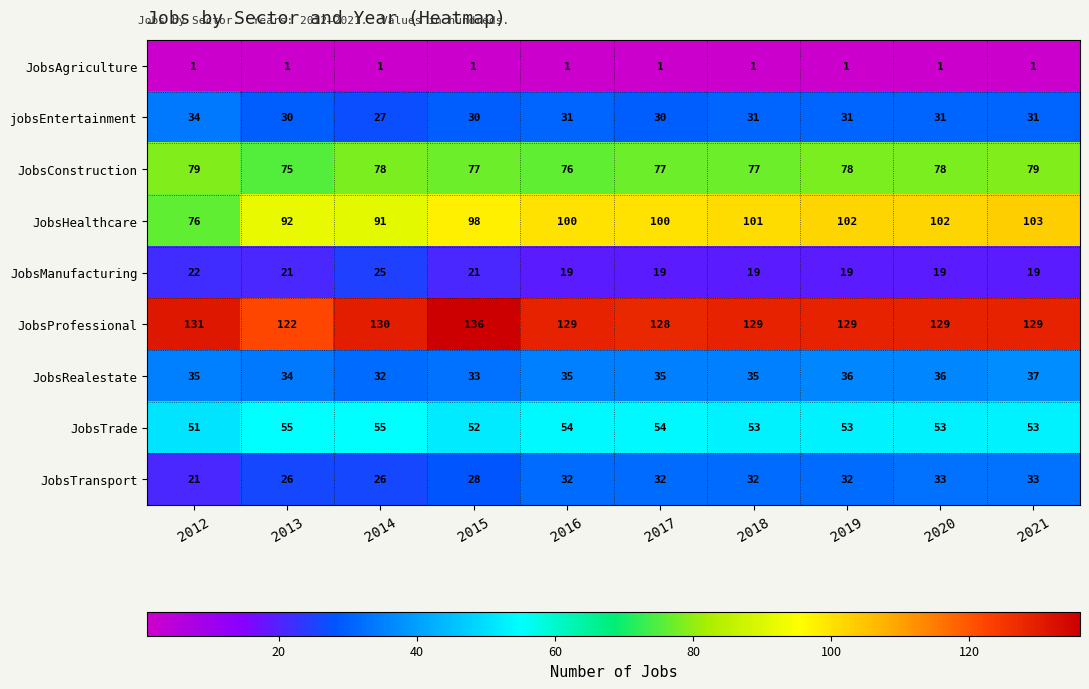

What is the highest value of the JobsProfessional series?

136